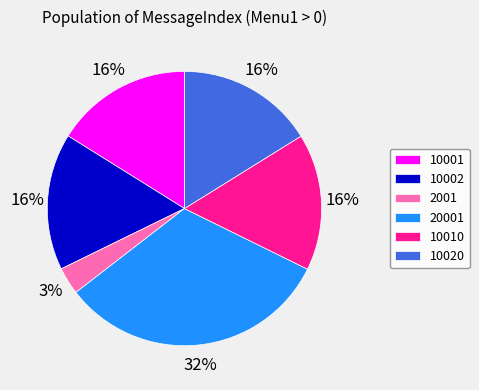

Count the number of slices in the pie.

6